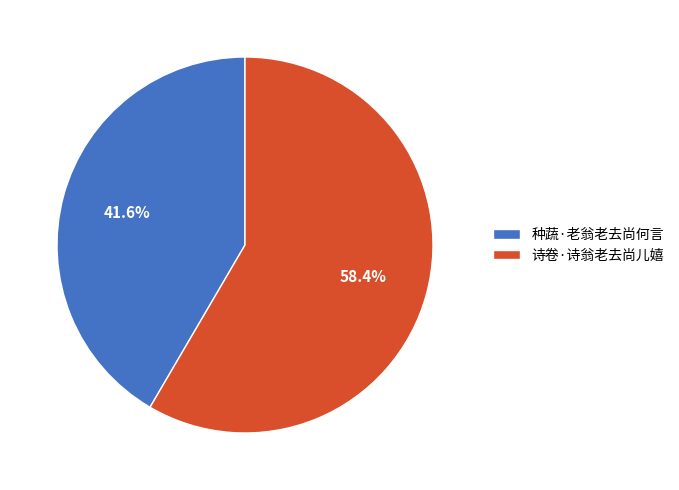

Does any single category account for the majority?

Yes